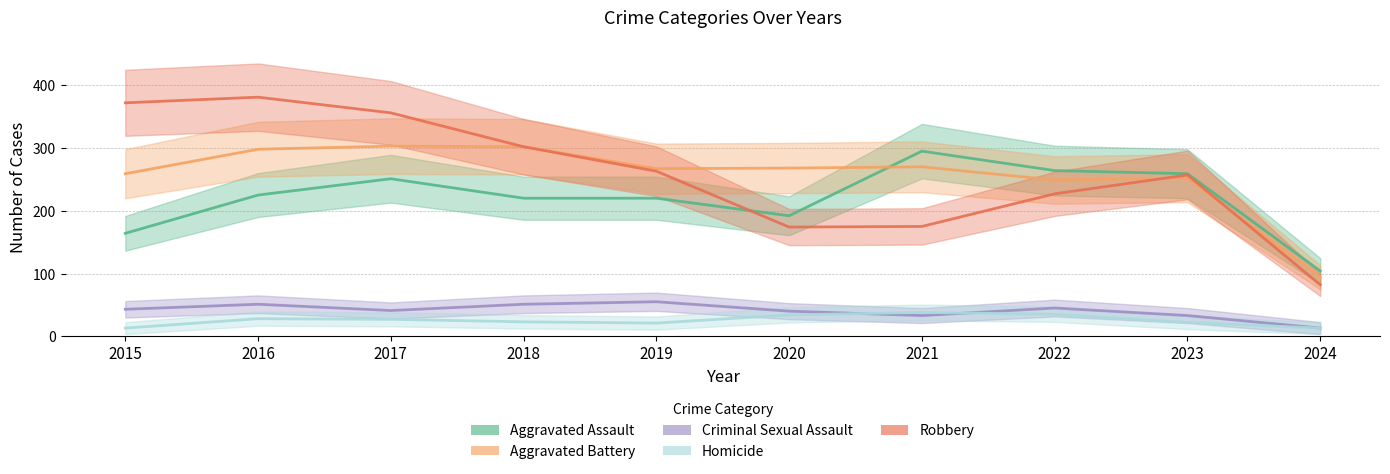

In Criminal Sexual Assault, how many points are higher than both neighbors (excluding endpoints)?

3